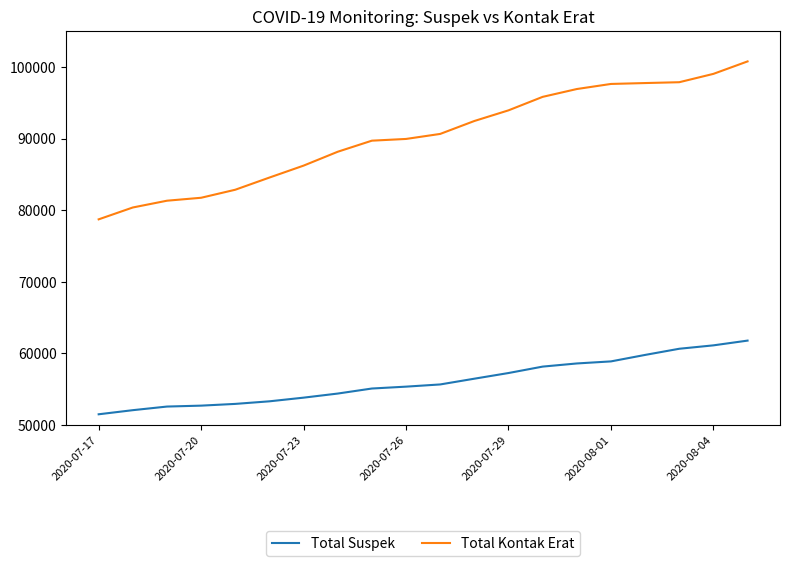

What are all the series names shown in the legend?

Total Suspek, Total Kontak Erat